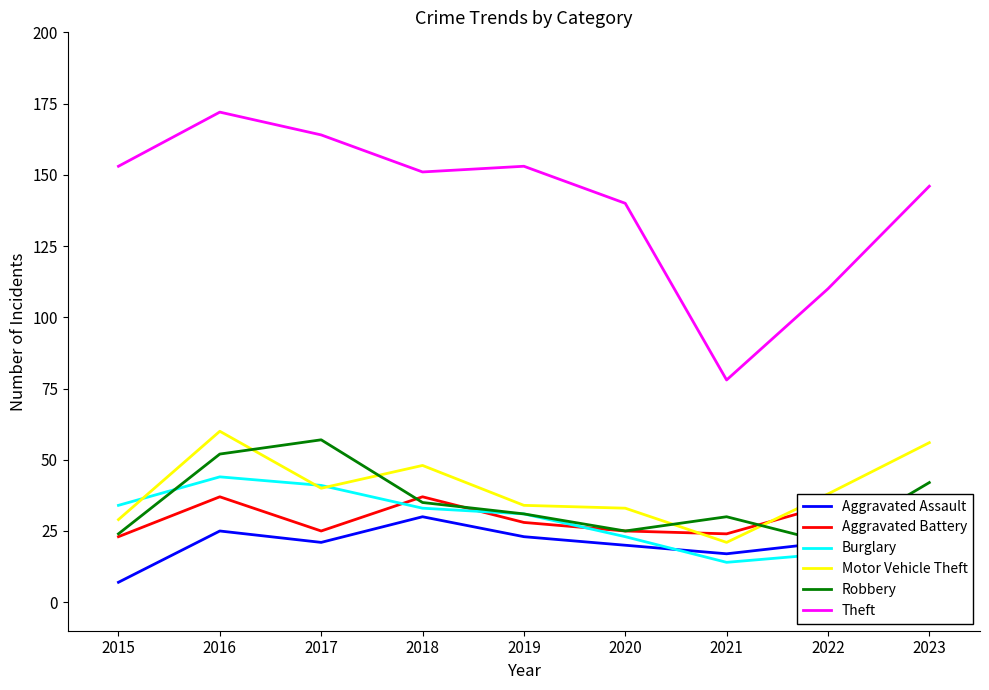

What is the value of the Motor Vehicle Theft point at the 4th from the left?

48